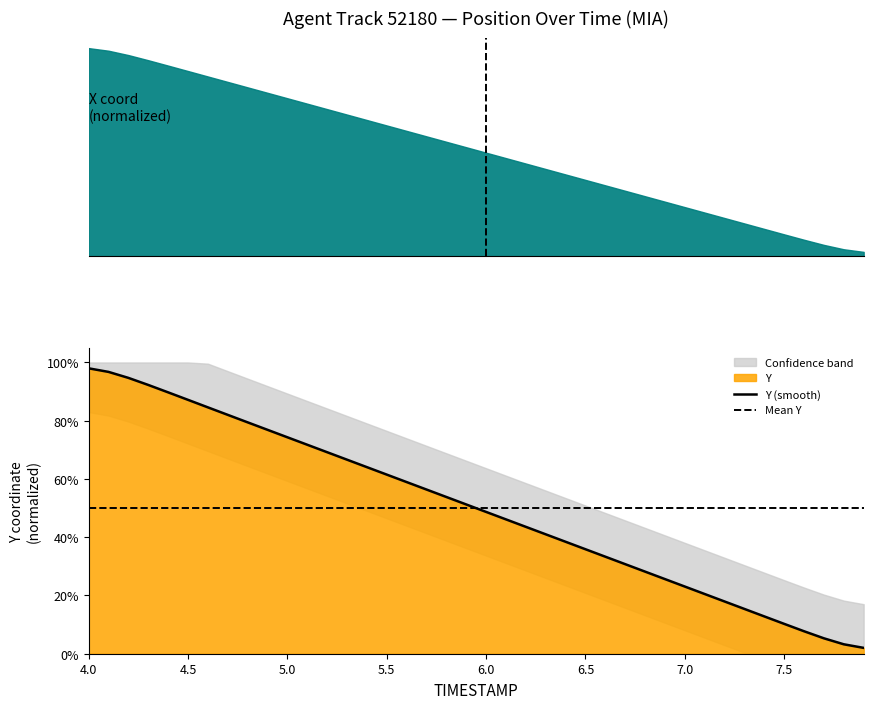

List the labels in order of value, largest first.

4.0, 4.1, 4.2, 4.3, 4.4, 4.5, 4.6, 4.7, 4.8, 4.9, 5.0, 5.1, 5.2, 5.3, 5.4, 5.5, 5.6, 5.7, 5.8, 5.9, 6.0, 6.1, 6.2, 6.3, 6.4, 6.5, 6.6, 6.7, 6.8, 6.9, 7.0, 7.1, 7.2, 7.3, 7.4, 7.5, 7.6, 7.7, 7.8, 7.9